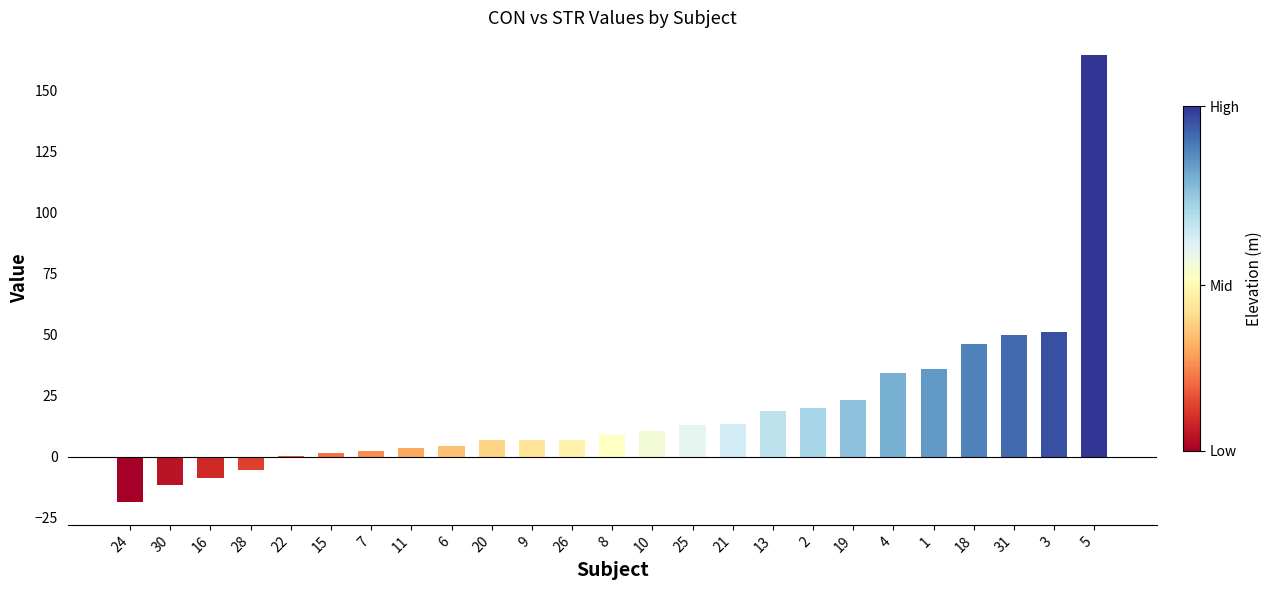

Is it true that the value at 25 is 12.9?

True